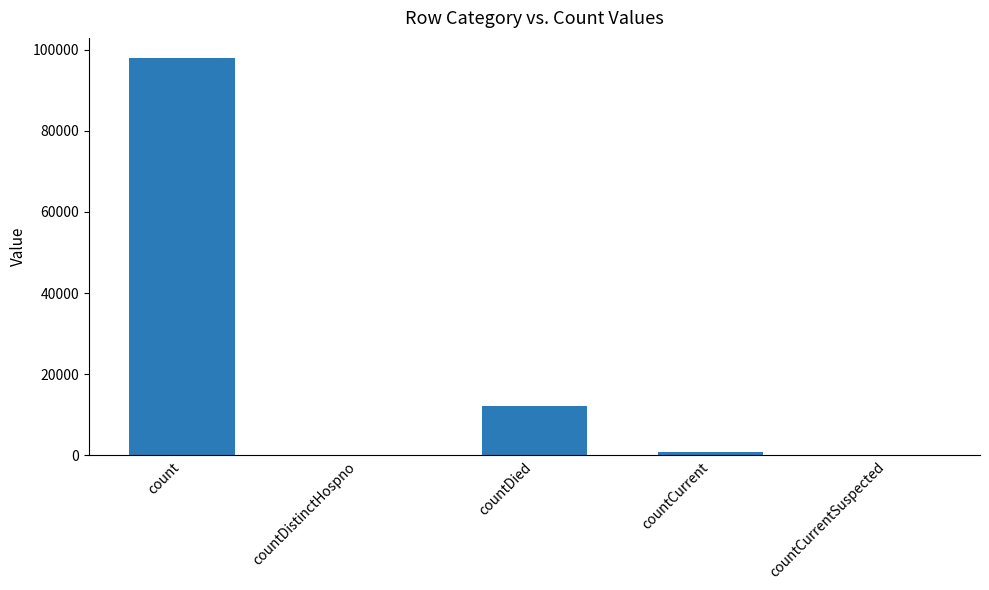

Is it true that the value at countDied is 12096?

True